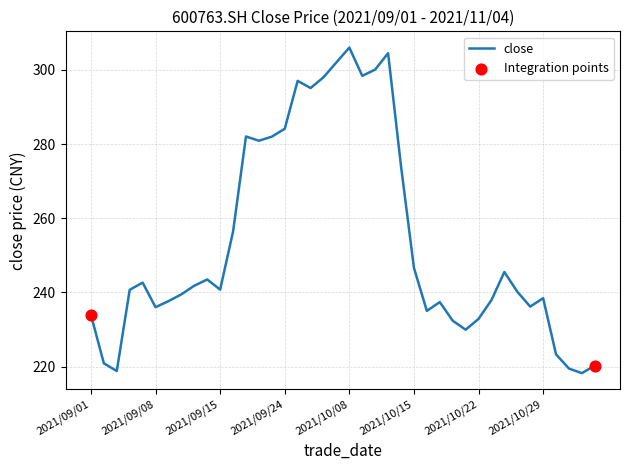

What is the greatest value displayed?

306.0